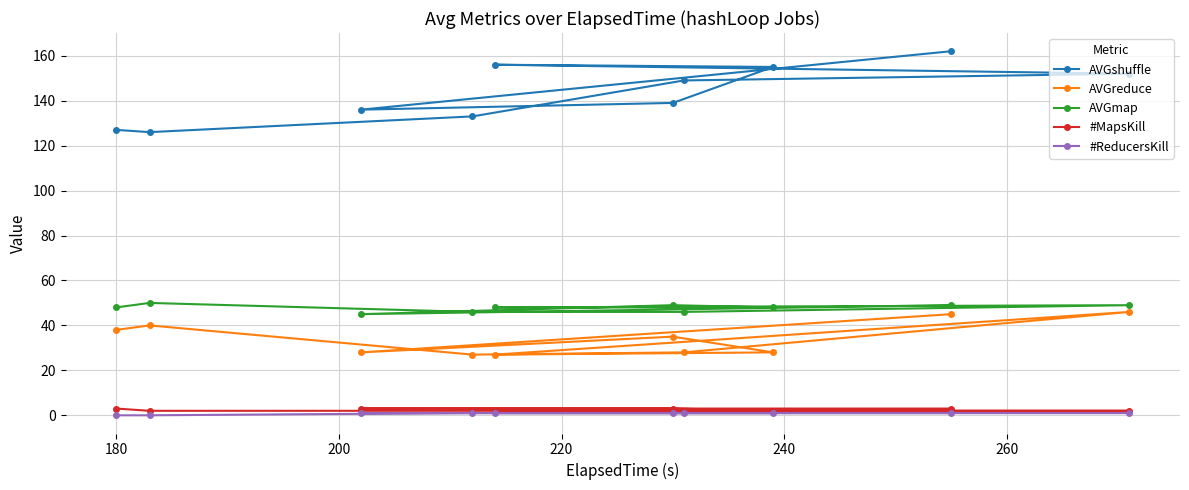

What is the value of the AVGreduce point at the 6th from the left?

35